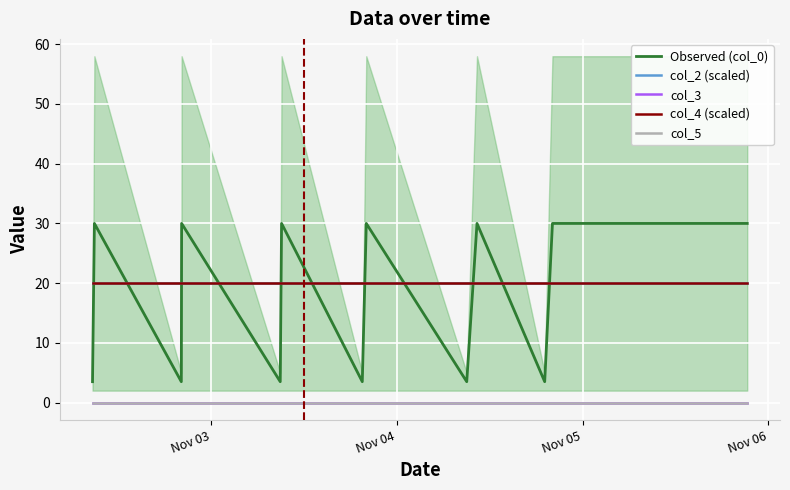

What are all the series names shown in the legend?

Observed (col_0), col_2 (scaled), col_3, col_4 (scaled), col_5